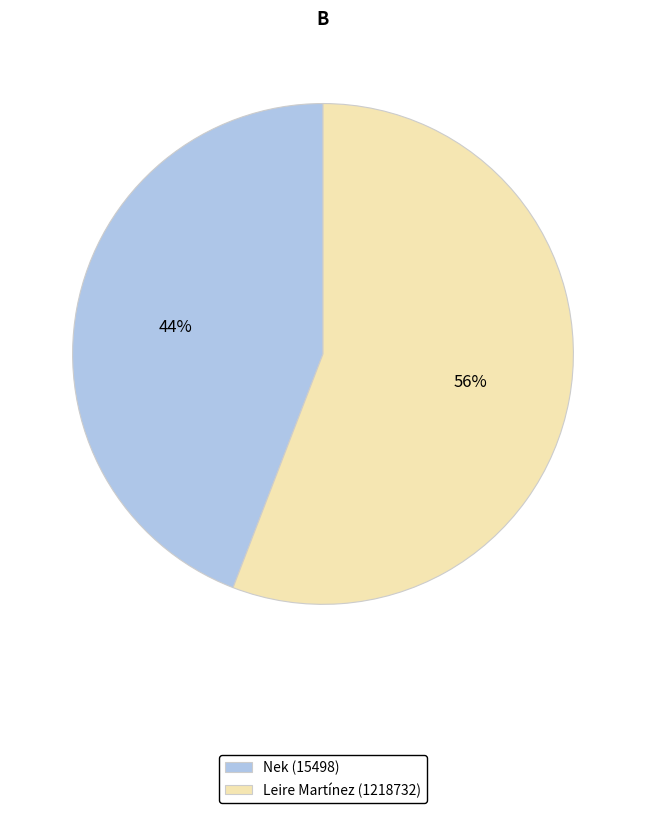

Which slice is the smallest?

Nek (15498)